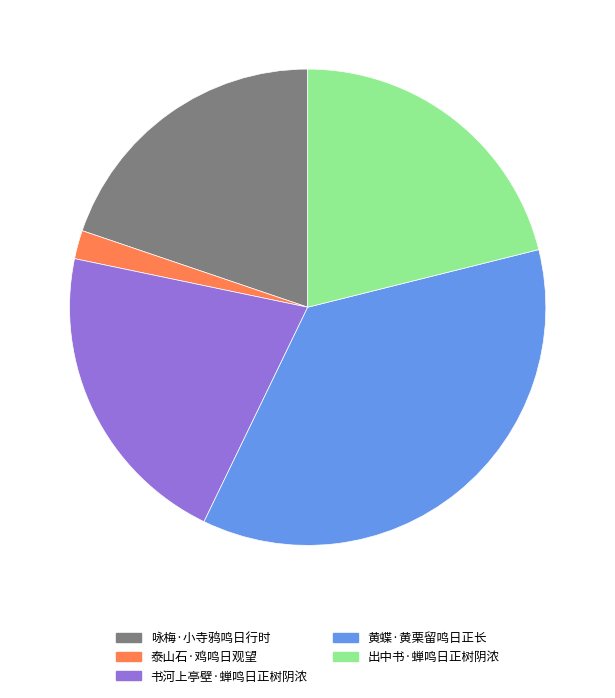

Does 咏梅·小寺鸦鸣日行时 represent more than half of the total?

No